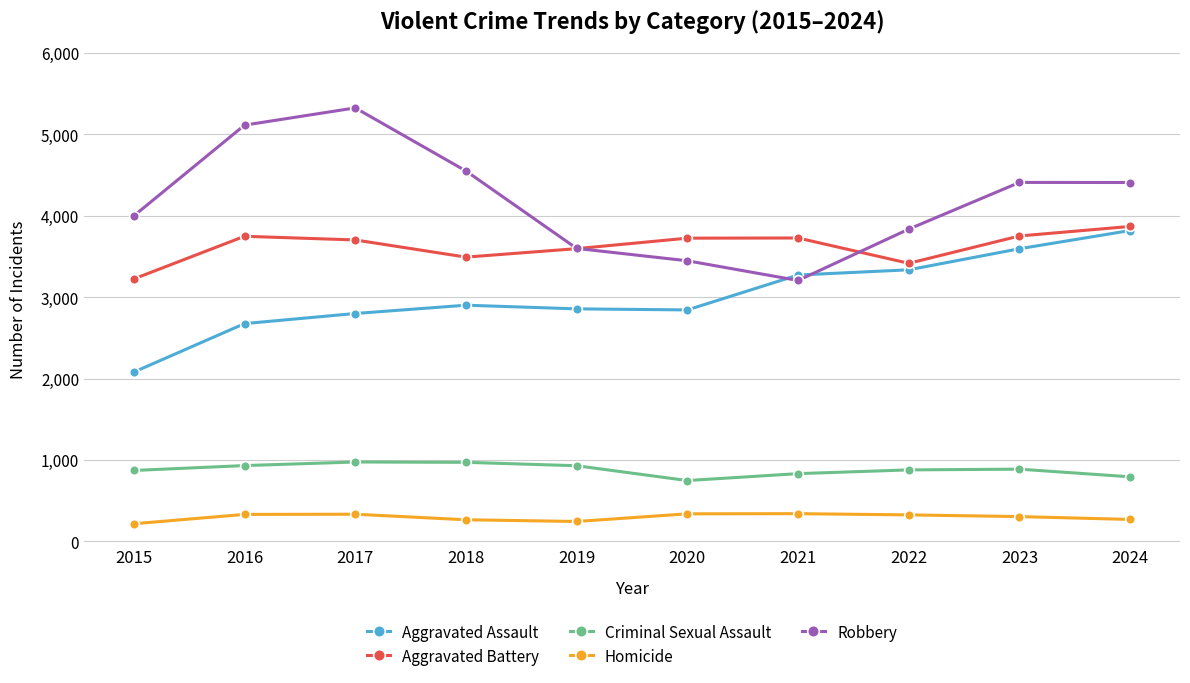

Is it true that Criminal Sexual Assault equals 1312 at 2020?

False